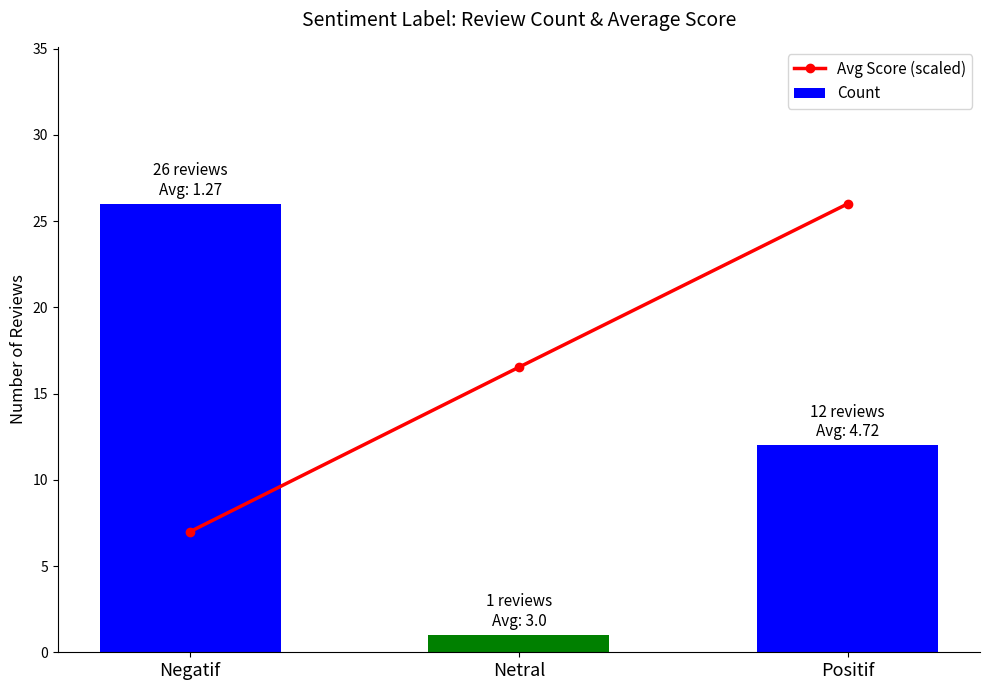

The value of Avg Score (scaled) at Negatif is 7.0. True or false?

True